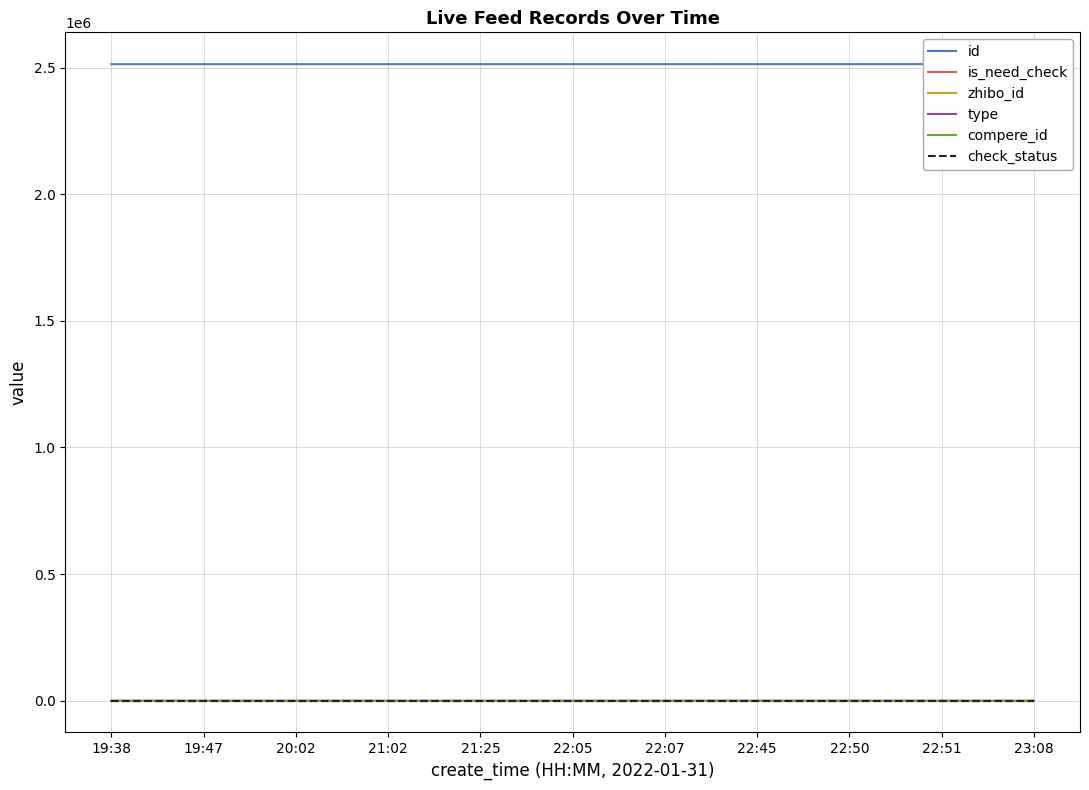

What is the spread (max minus min) of values at 19:47?

2513942